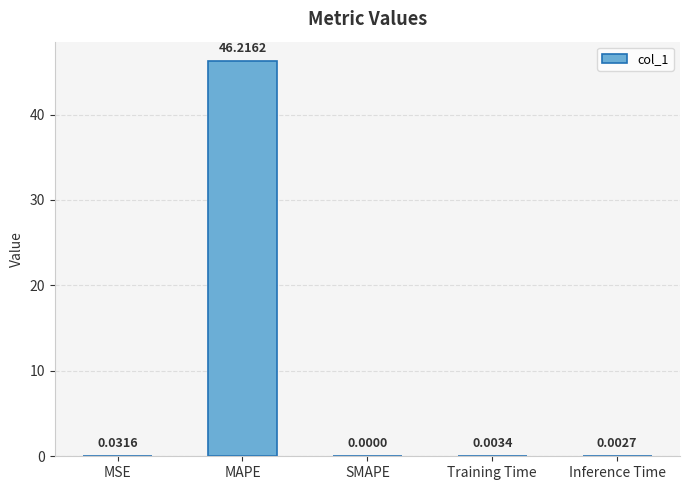

Are the bars grouped side by side (vs. stacked)?

No